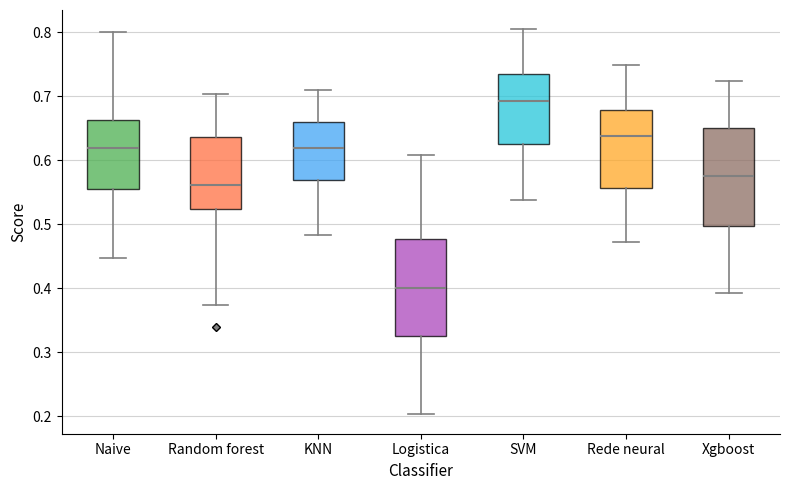

Reading left to right, read every box against the y-axis: the position of its median line, the range the box covers, and the ends of its whiskers. The values are not printed on the chart, so give them approximately, as read against the axis.

Naive: median 0.62, box 0.56 to 0.66, whiskers 0.45 to 0.80
Random forest: median 0.56, box 0.52 to 0.64, whiskers 0.37 to 0.70
KNN: median 0.62, box 0.57 to 0.66, whiskers 0.48 to 0.71
Logistica: median 0.40, box 0.33 to 0.48, whiskers 0.20 to 0.61
SVM: median 0.69, box 0.63 to 0.73, whiskers 0.54 to 0.80
Rede neural: median 0.64, box 0.56 to 0.68, whiskers 0.47 to 0.75
Xgboost: median 0.57, box 0.50 to 0.65, whiskers 0.39 to 0.72